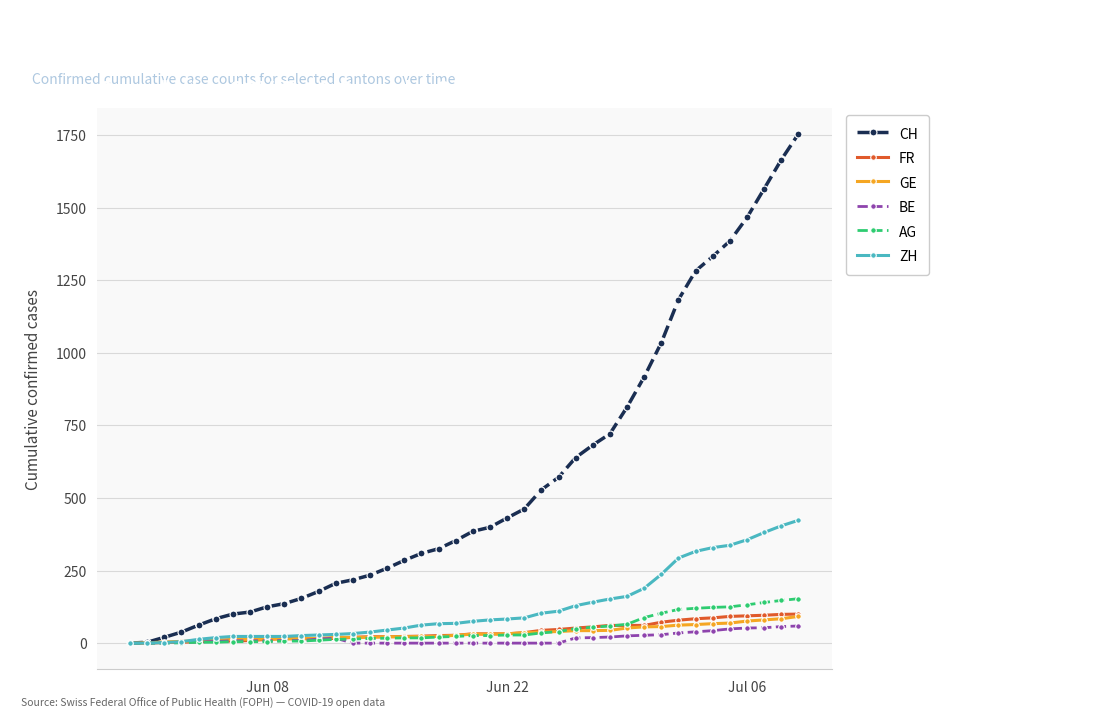

Which series has the widest spread of values?

CH